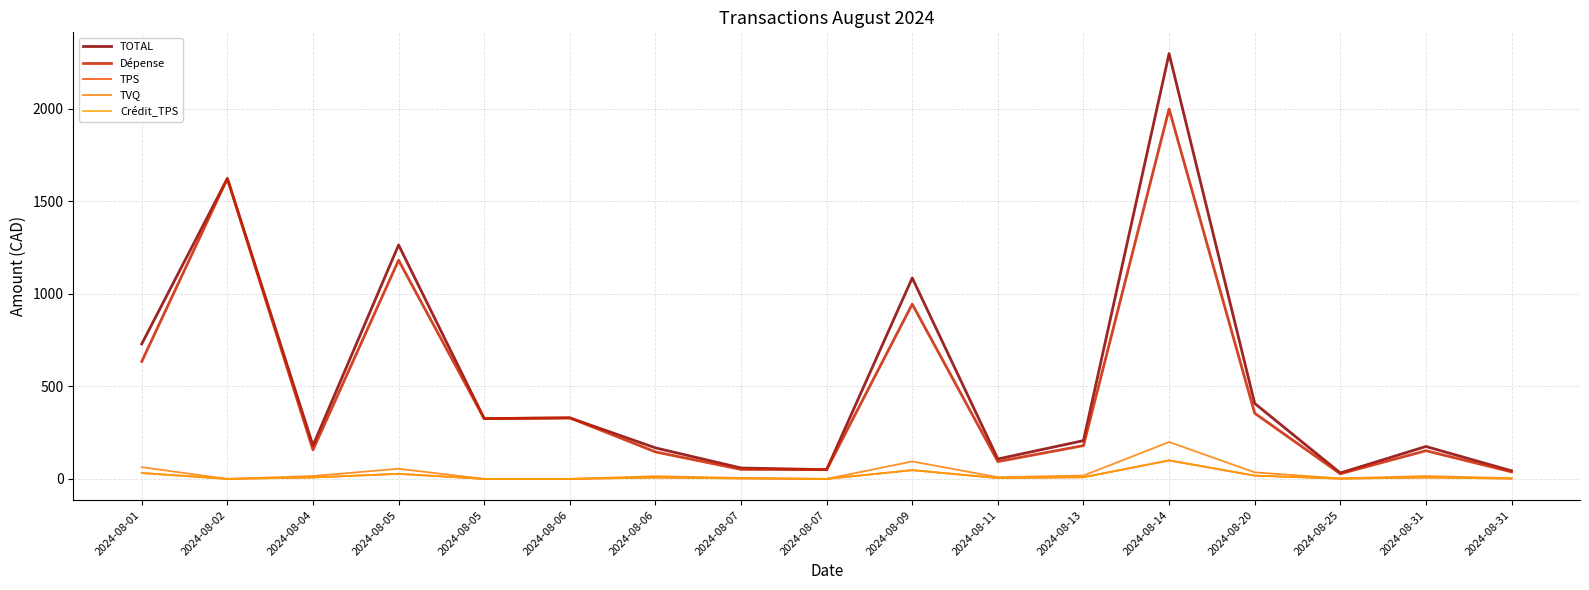

True or false: Dépense and Crédit_TPS cross at least once.

False